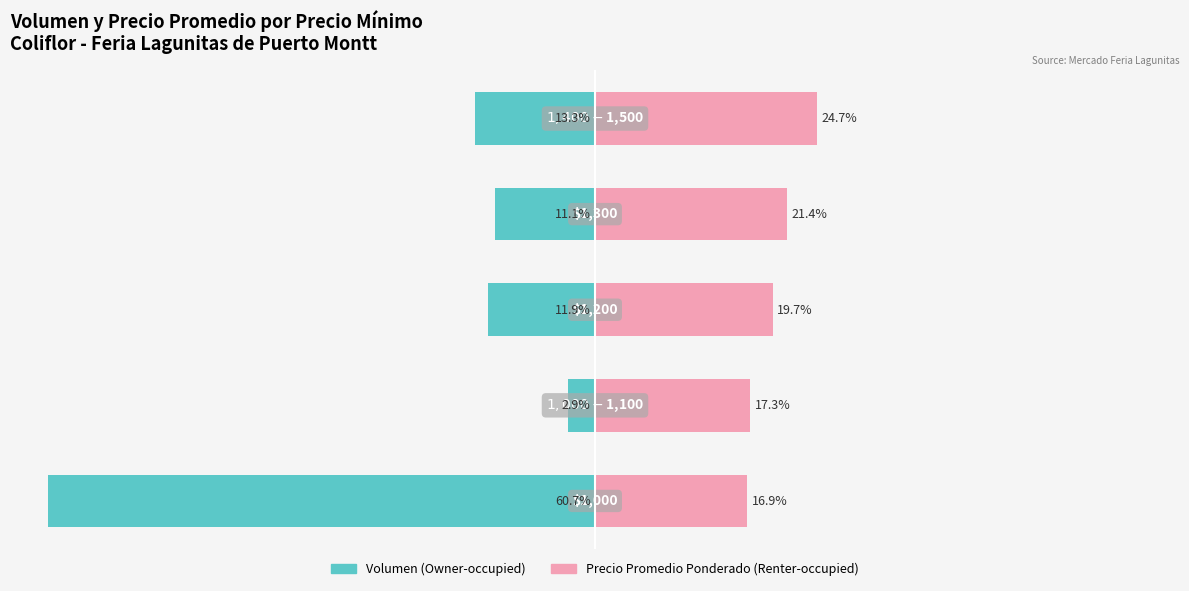

List the series in order of their overall mean, highest first.

Precio Promedio Ponderado (Renter-occupied), Volumen (Owner-occupied)